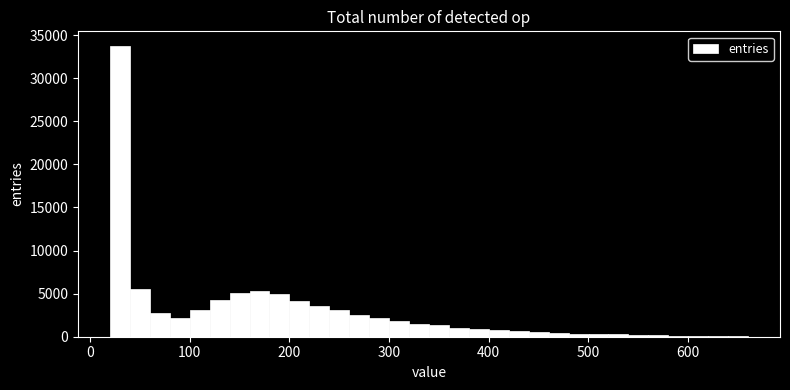

Read against the x-axis, roughly where is the centre of the tallest bar?

30